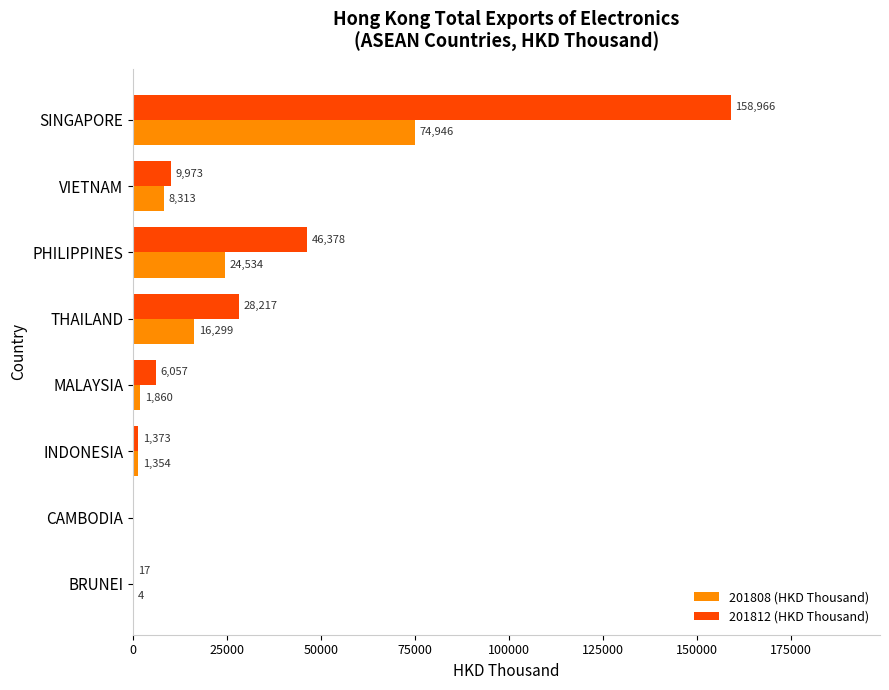

Which series has the largest total across all categories?

201812 (HKD Thousand)